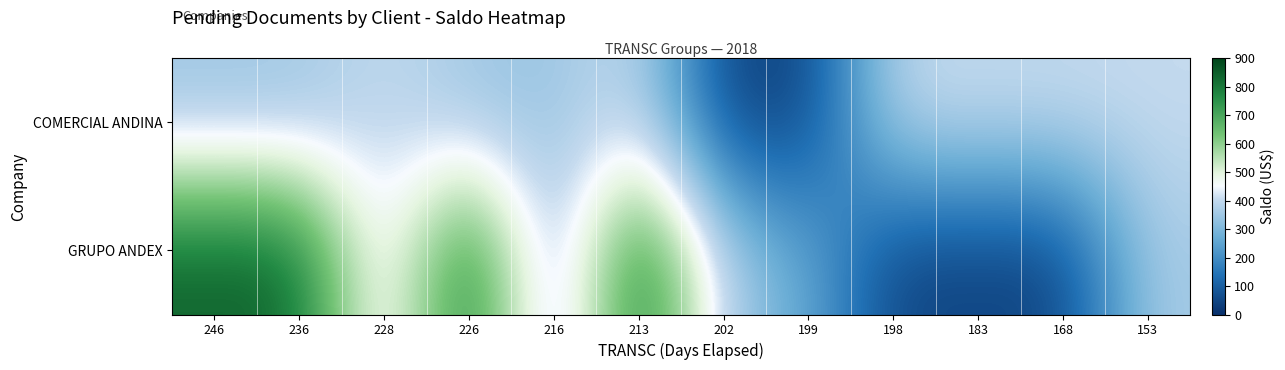

Reading left to right, transcribe all the data shown in this chart.

row_0: 339.1	339.1	403.5	339.1	339.2	403.5	37.0	37.0	403.5	403.5	403.5	403.5
row_1: 843.8	843.8	360.0	843.8	265.5	843.8	360.0	265.5	37.0	41.0	37.0	360.0